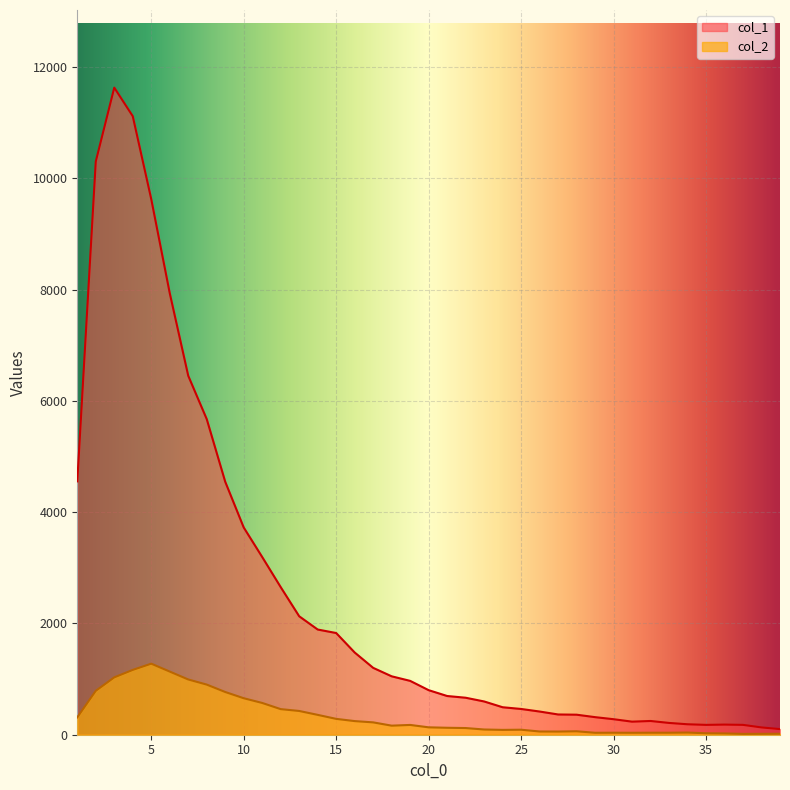

Which series has the largest total across all categories?

col_1